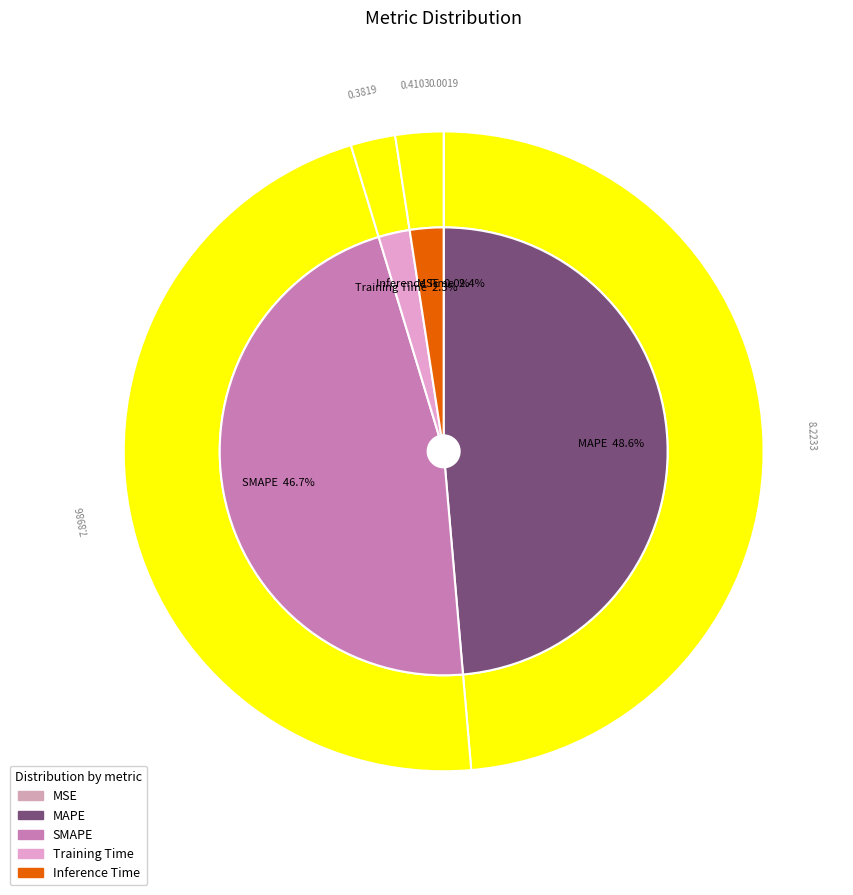

Does Inference Time represent more than half of the total?

No